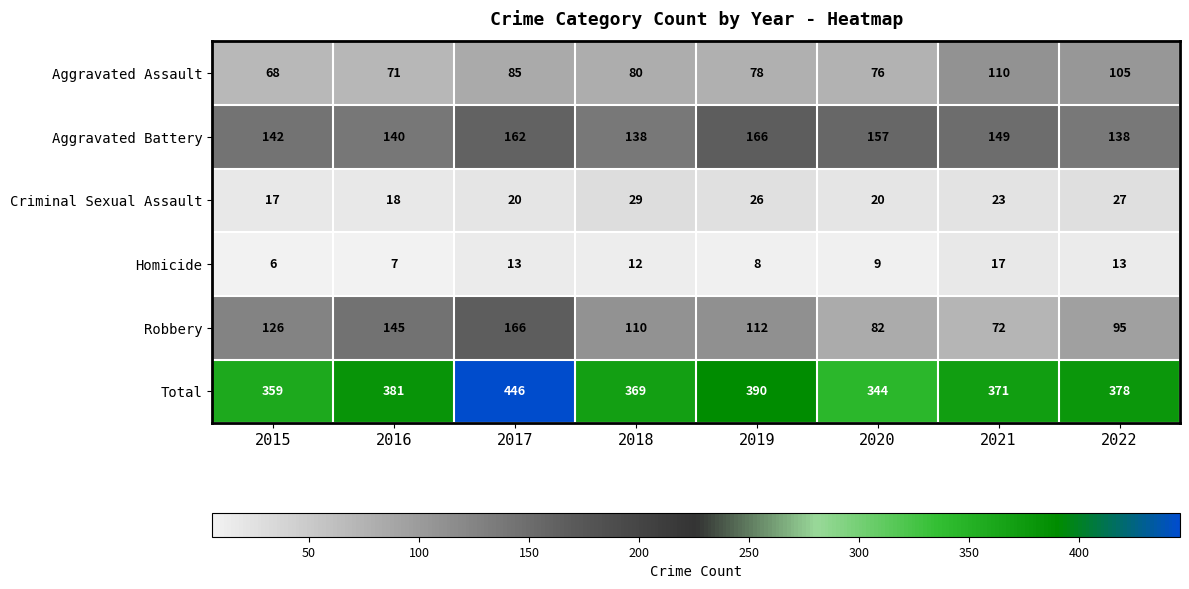

Which series has the largest range (max minus min)?

Total